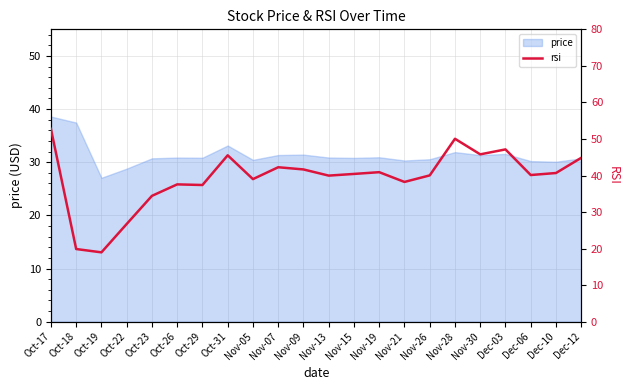

Reading left to right, what are all the values shown in this chart?

Oct-17=52.8	Oct-18=19.9	Oct-19=19.0	Oct-22=26.7	Oct-23=34.4	Oct-26=37.6	Oct-29=37.4	Oct-31=45.5	Nov-05=39.0	Nov-07=42.3	Nov-09=41.7	Nov-13=40.0	Nov-15=40.4	Nov-19=40.9	Nov-21=38.2	Nov-26=40.0	Nov-28=50.0	Nov-30=45.8	Dec-03=47.1	Dec-06=40.1	Dec-10=40.7	Dec-12=44.8